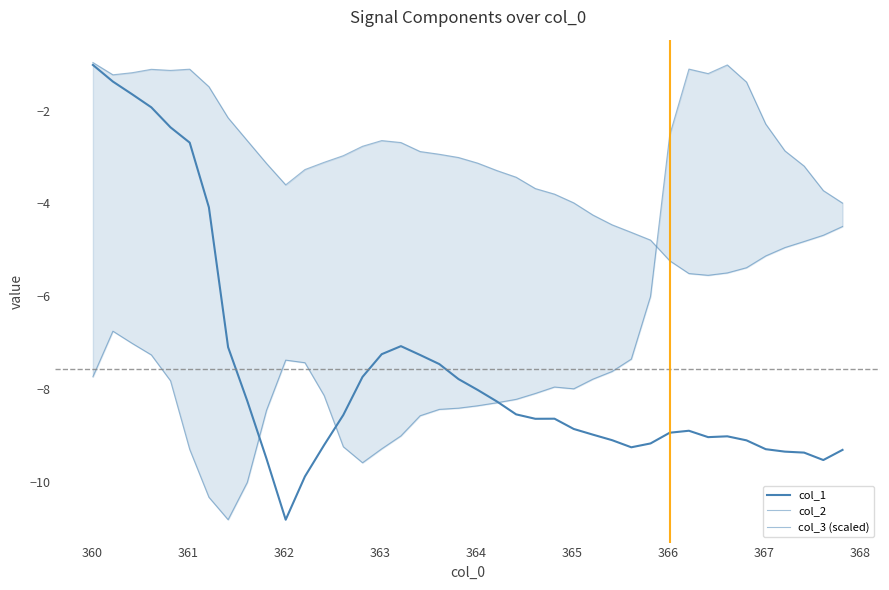

At which category is the sum across all series the highest?

360